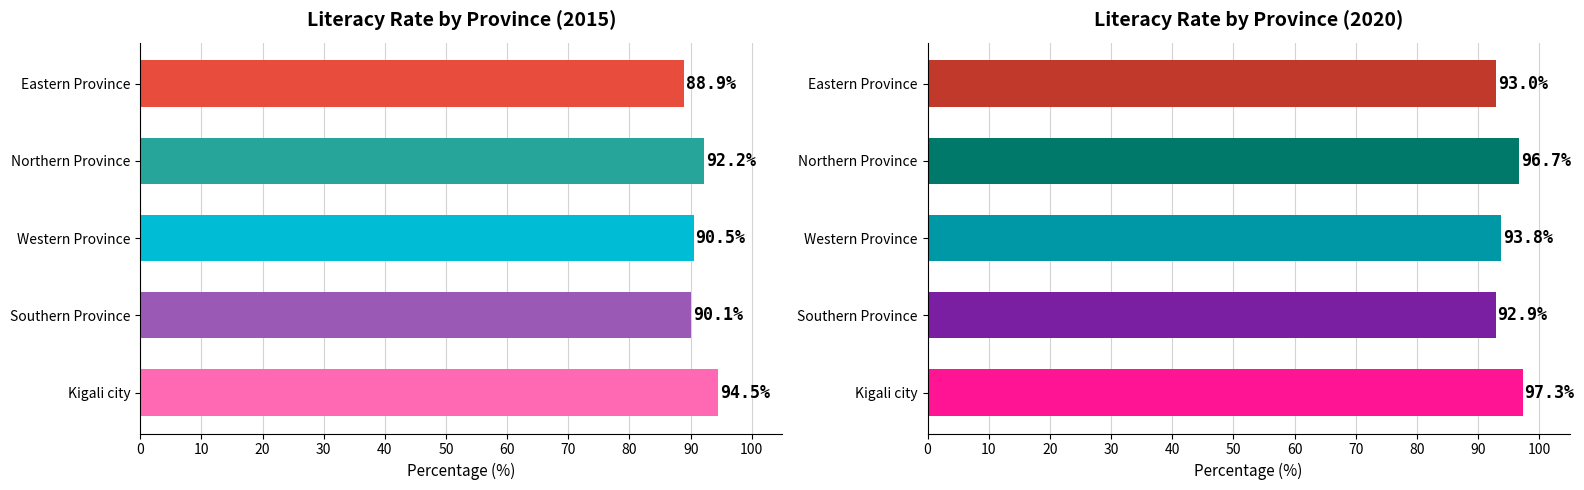

What is the label of the 3rd bar from the left?

Western Province